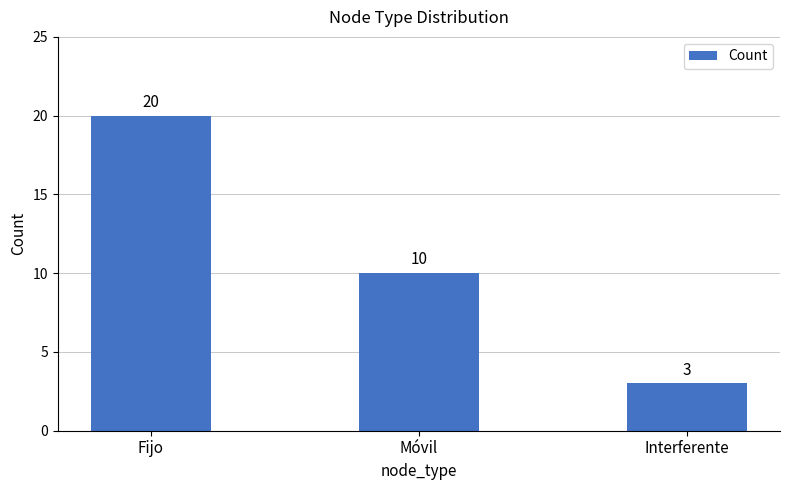

What is the difference between the maximum and minimum values?

17